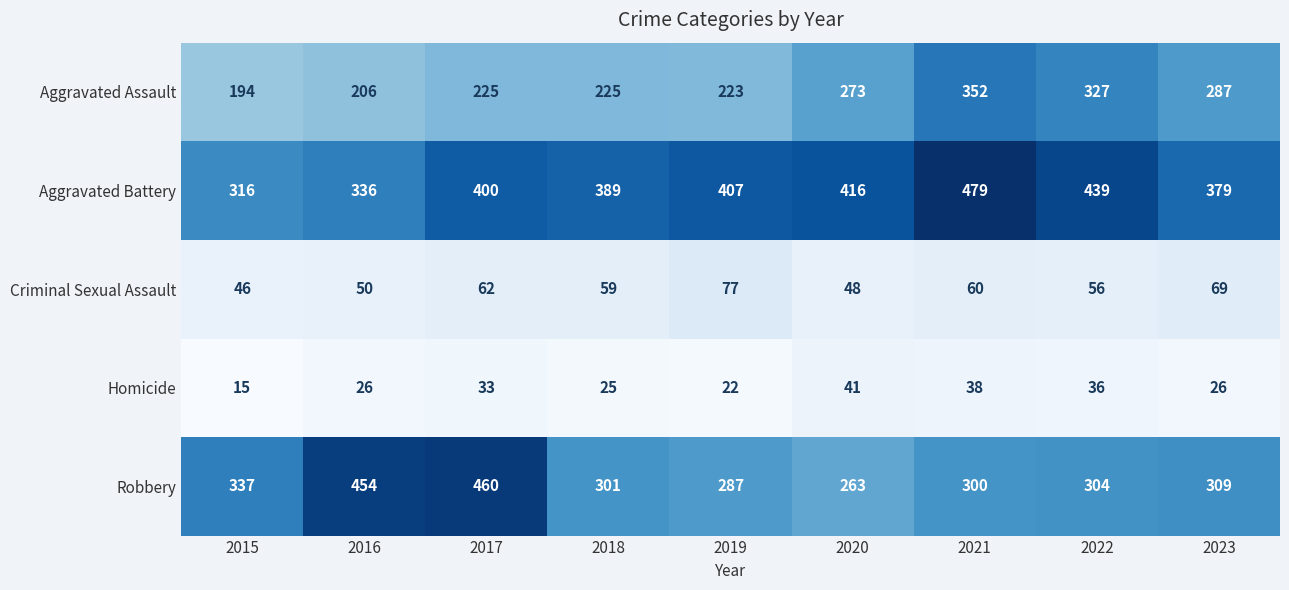

What is the difference between the highest and lowest values at 2018?

364